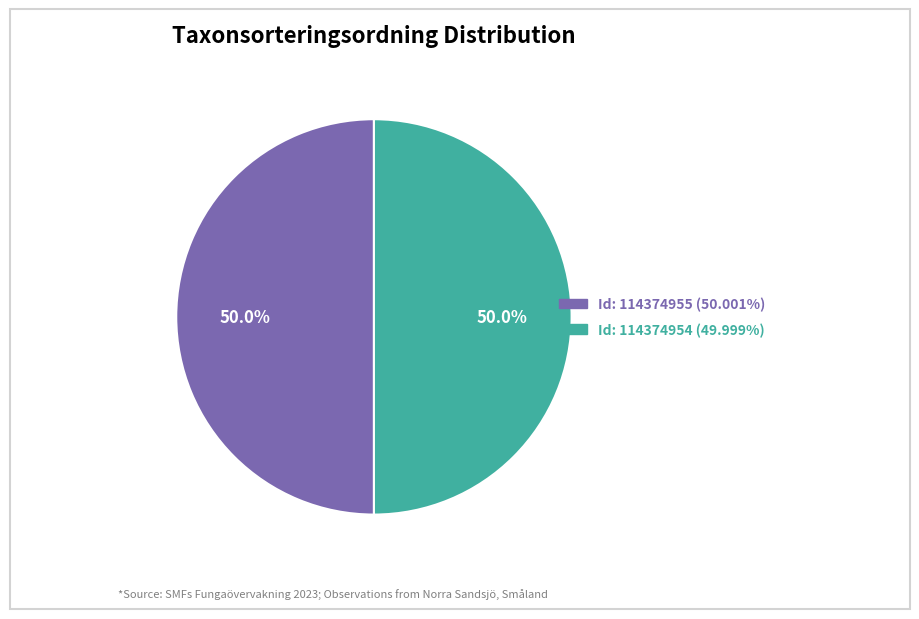

How many slices are in this pie chart?

2